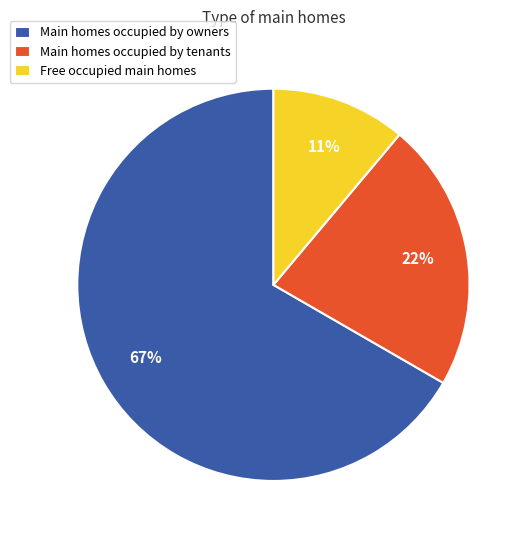

Is Main homes occupied by owners the majority of the pie?

Yes